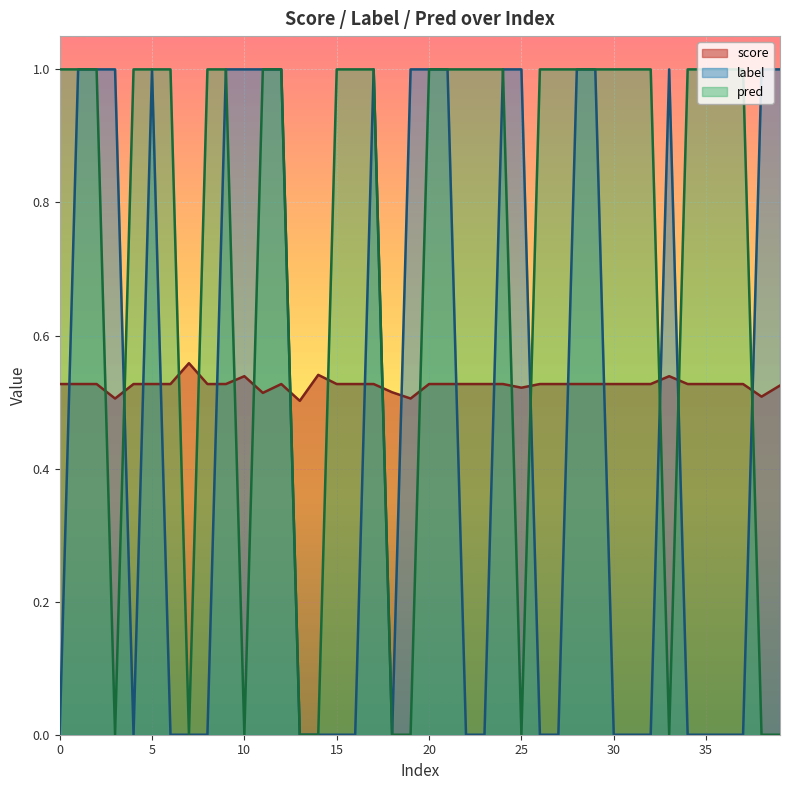

Between 32 and 13, which is larger?

32